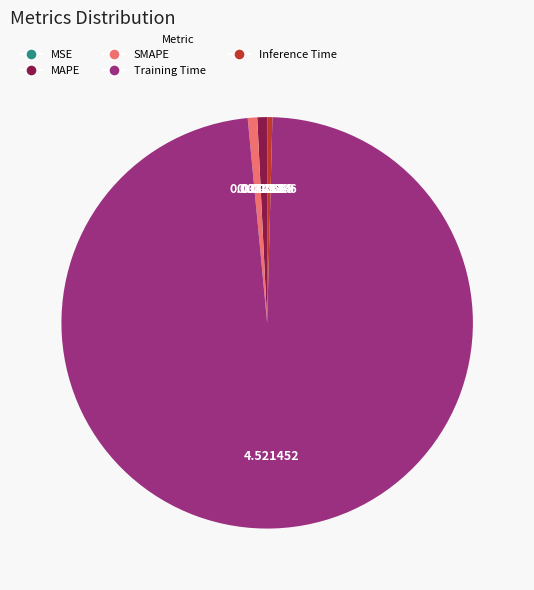

Does any single category account for the majority?

Yes